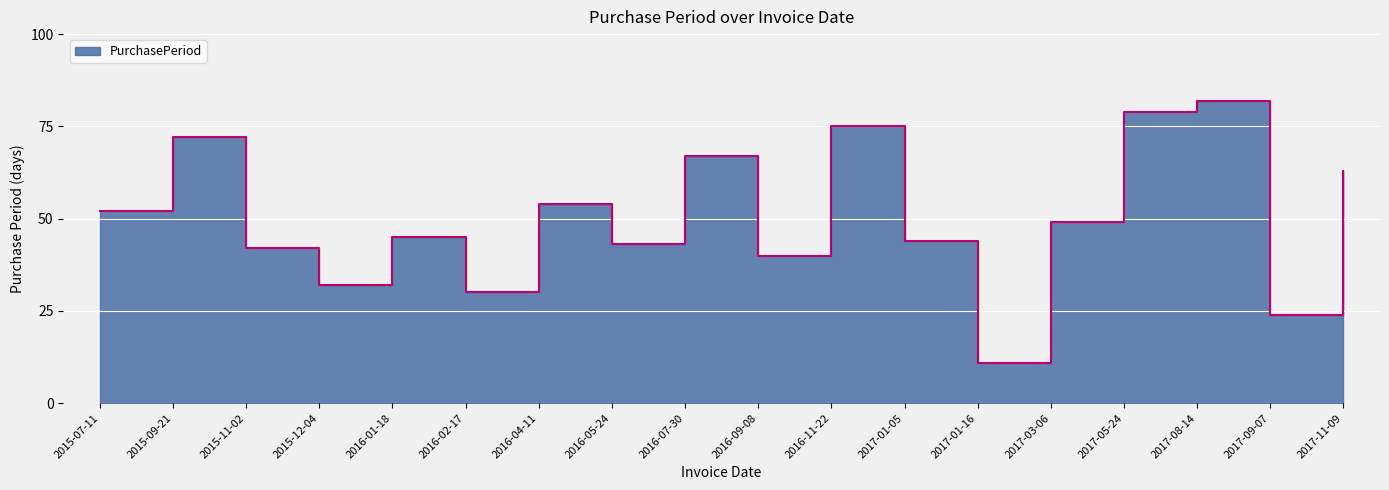

True or false: there are more than 0 points higher than both neighbors.

True